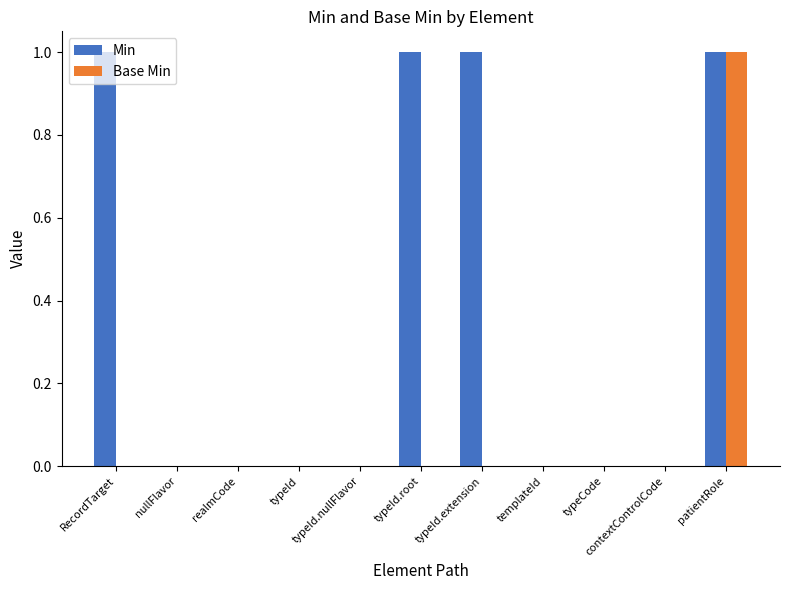

Count the number of categories in the chart.

11